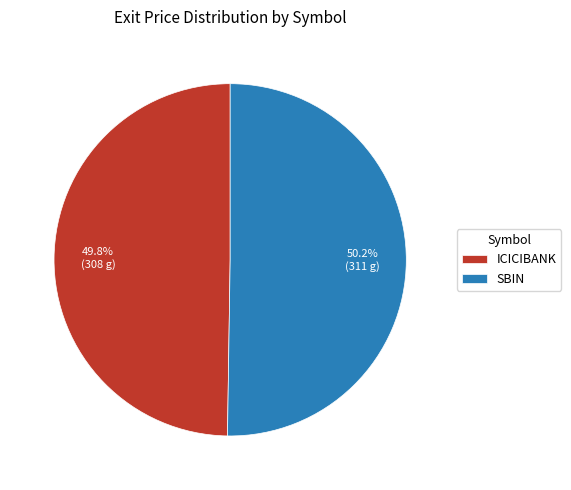

How many segments does this pie chart have?

2